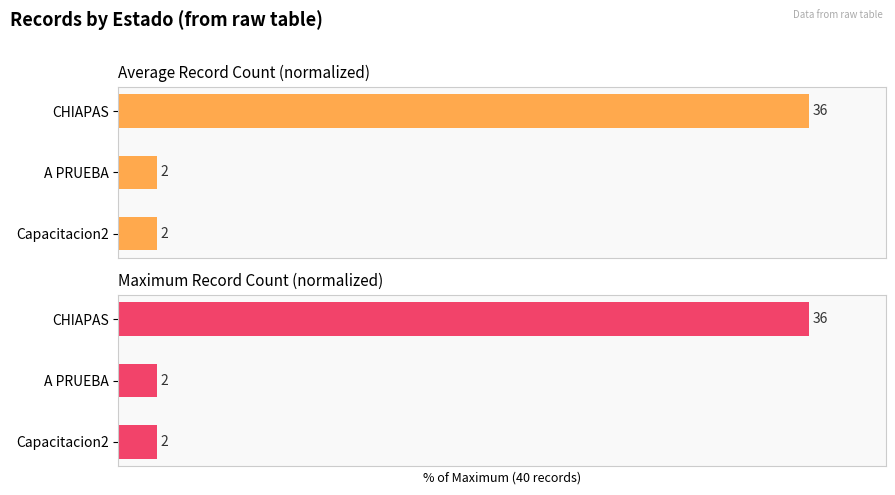

Rank the series by their maximum value, from highest to lowest.

Record Count, Max Record Count